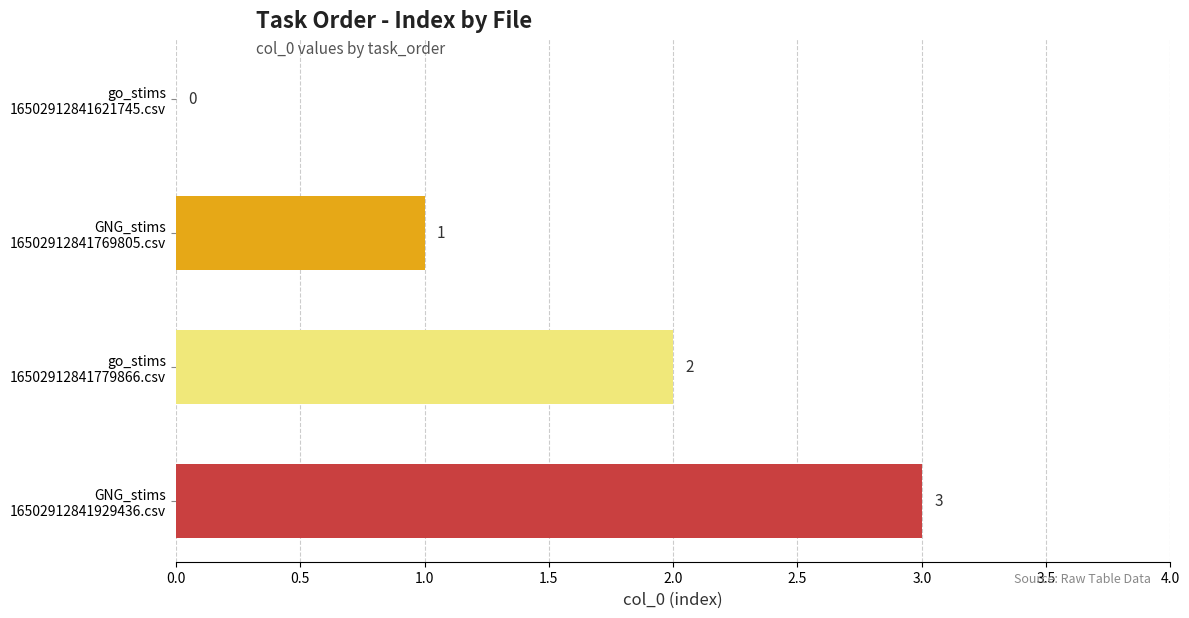

What is the sum of all values?

6